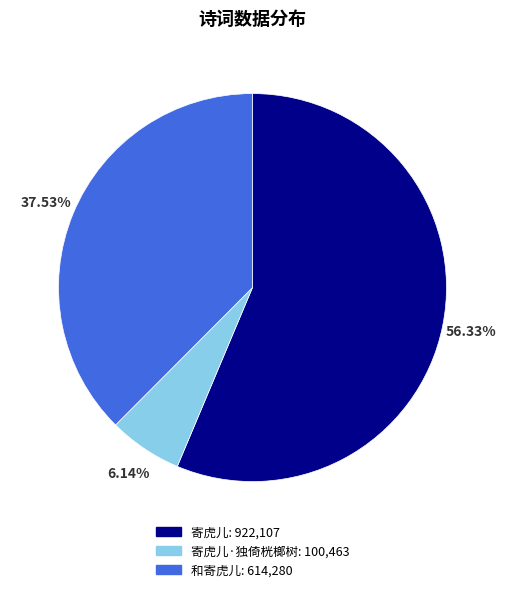

Is there any slice that represents more than half of the pie?

Yes